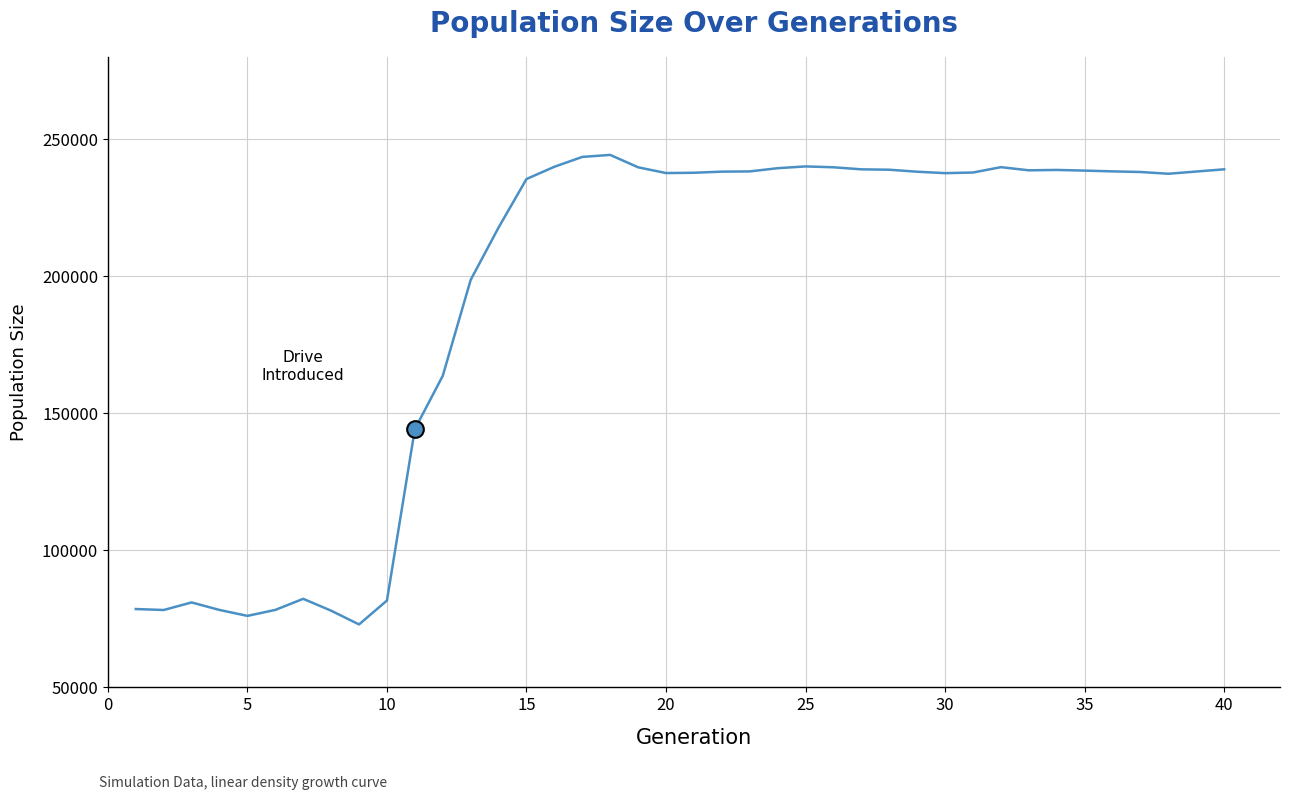

What is the difference between the maximum and minimum values?

171302